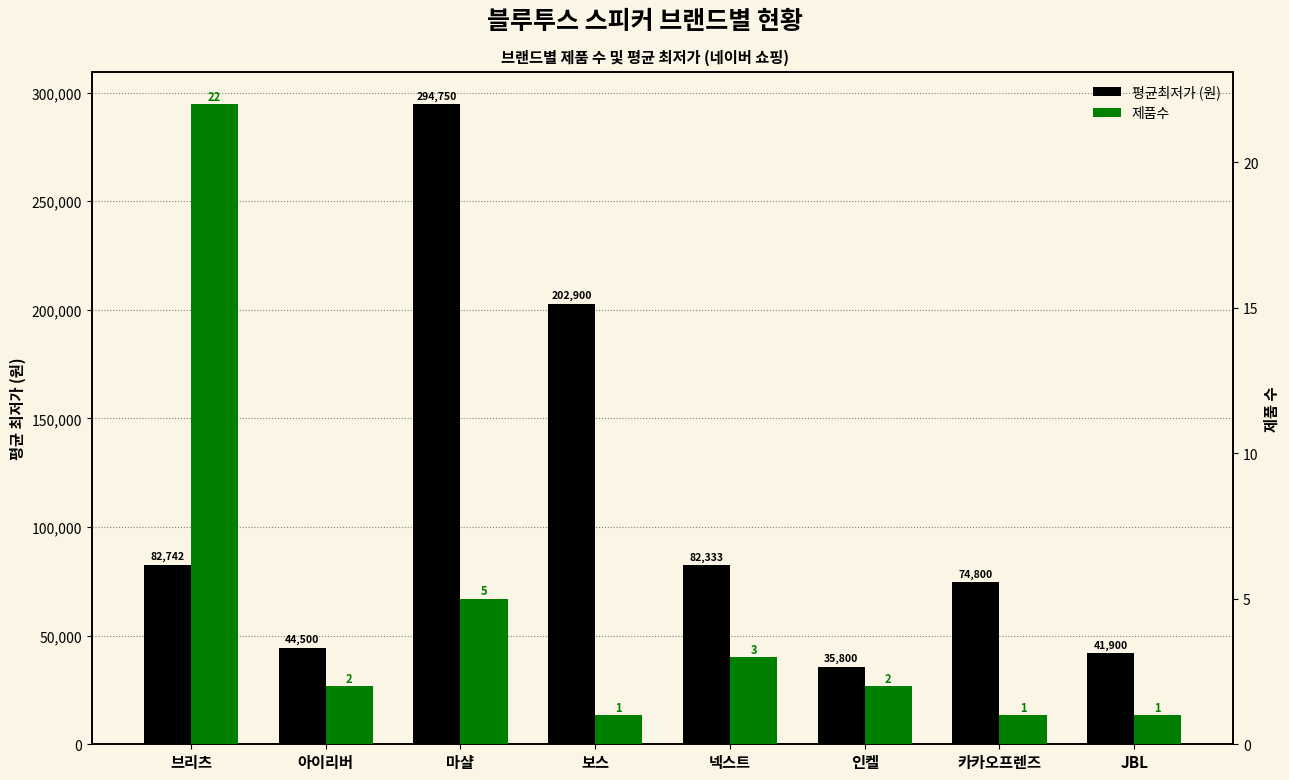

What is the label of the 8th bar from the left?

JBL